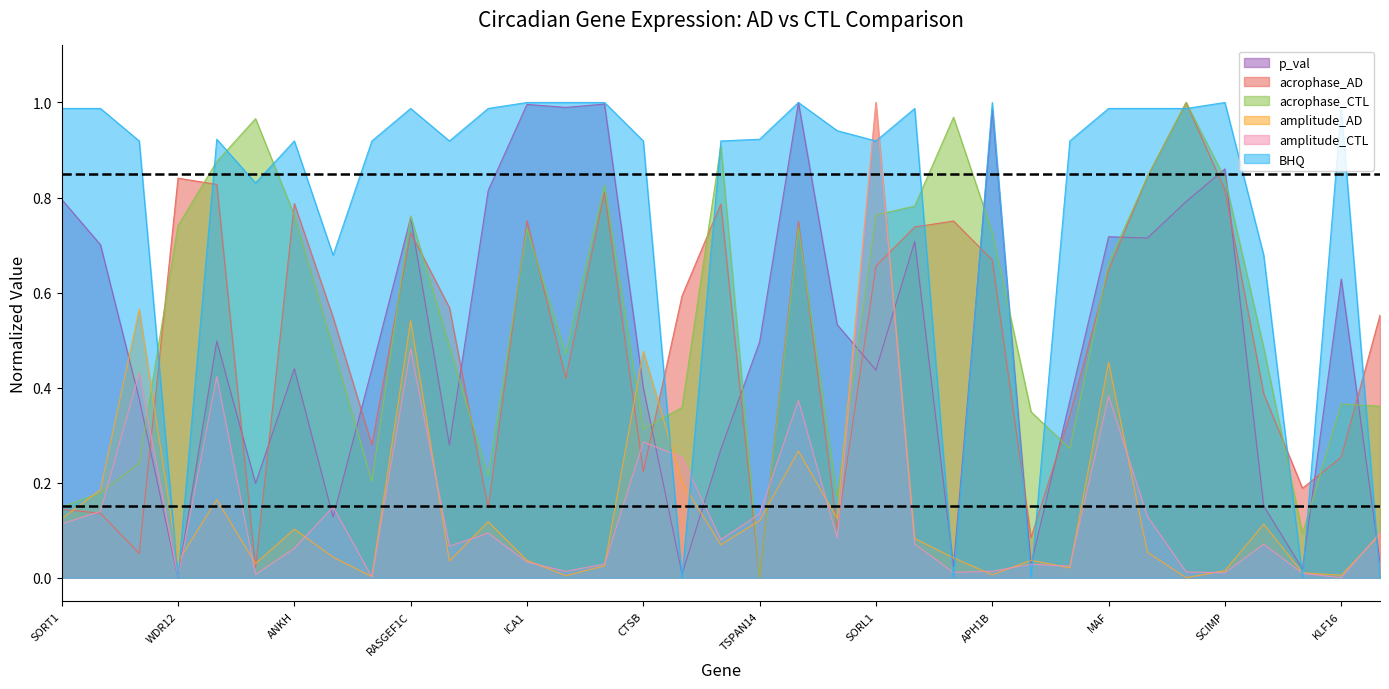

What is the label of the 1st point from the right?

APP